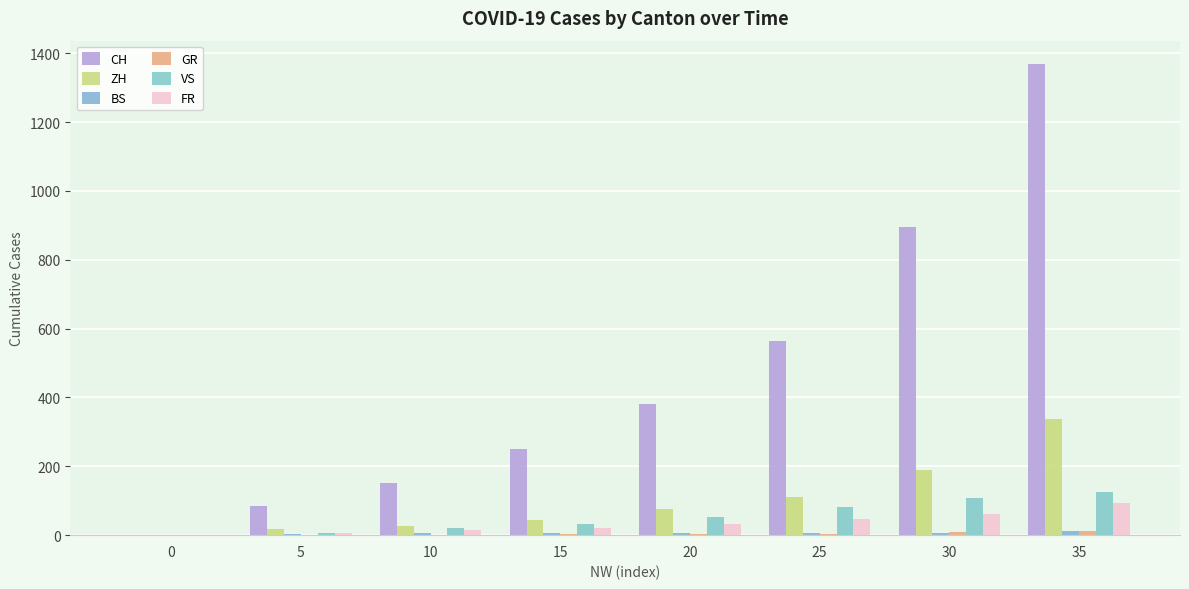

The GR series shows 5 at 25. True or false?

False